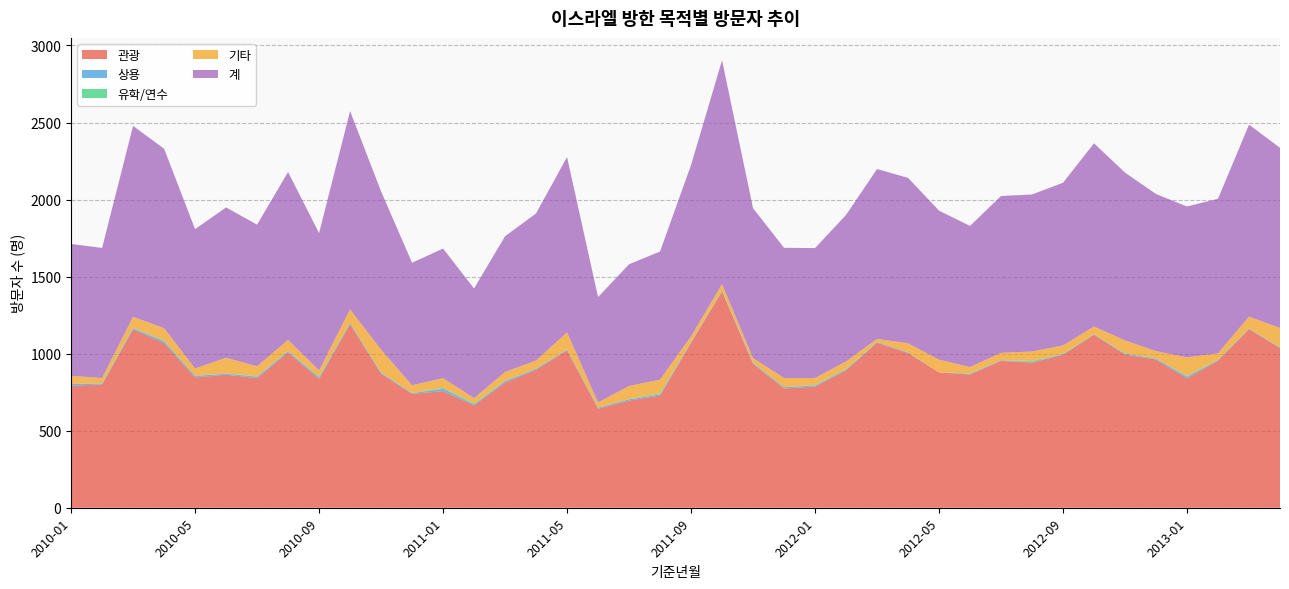

Reading left to right, what are all the values shown in this chart?

관광: 2010-01=792	2010-02=800	2010-03=1158	2010-04=1069	2010-05=846	2010-06=863	2010-07=842	2010-08=1008	2010-09=837	2010-10=1192	2010-11=870	2010-12=739	2011-01=757	2011-02=665	2011-03=813	2011-04=895	2011-05=1021	2011-06=643	2011-07=695	2011-08=729	2011-09=1070	2011-10=1403	2011-11=934	2011-12=774	2012-01=787	2012-02=893	2012-03=1071	2012-04=1004	2012-05=878	2012-06=865	2012-07=953	2012-08=942	2012-09=993	2012-10=1123	2012-11=995	2012-12=962	2013-01=840	2013-02=955	2013-03=1160	2013-04=1037
상용: 2010-01=11	2010-02=5	2010-03=7	2010-04=12	2010-05=10	2010-06=6	2010-07=9	2010-08=7	2010-09=10	2010-10=7	2010-11=6	2010-12=5	2011-01=15	2011-02=6	2011-03=9	2011-04=7	2011-05=5	2011-06=6	2011-07=9	2011-08=6	2011-09=5	2011-10=4	2011-11=6	2011-12=8	2012-01=6	2012-02=3	2012-03=4	2012-04=4	2012-05=0	2012-06=4	2012-07=4	2012-08=3	2012-09=4	2012-10=1	2012-11=5	2012-12=6	2013-01=11	2013-02=2	2013-03=1	2013-04=3
유학/연수: 2010-01=0	2010-02=3	2010-03=4	2010-04=3	2010-05=0	2010-06=3	2010-07=2	2010-08=3	2010-09=4	2010-10=1	2010-11=2	2010-12=0	2011-01=6	2011-02=6	2011-03=2	2011-04=1	2011-05=1	2011-06=1	2011-07=1	2011-08=8	2011-09=1	2011-10=1	2011-11=1	2011-12=0	2012-01=4	2012-02=6	2012-03=1	2012-04=0	2012-05=0	2012-06=3	2012-07=0	2012-08=8	2012-09=2	2012-10=3	2012-11=2	2012-12=2	2013-01=4	2013-02=5	2013-03=3	2013-04=1
기타: 2010-01=53	2010-02=34	2010-03=70	2010-04=81	2010-05=48	2010-06=101	2010-07=65	2010-08=71	2010-09=40	2010-10=87	2010-11=148	2010-12=51	2011-01=63	2011-02=34	2011-03=57	2011-04=52	2011-05=111	2011-06=33	2011-07=85	2011-08=88	2011-09=36	2011-10=43	2011-11=30	2011-12=60	2012-01=45	2012-02=47	2012-03=20	2012-04=59	2012-05=83	2012-06=41	2012-07=48	2012-08=61	2012-09=54	2012-10=49	2012-11=84	2012-12=46	2013-01=121	2013-02=40	2013-03=76	2013-04=126
계: 2010-01=856	2010-02=844	2010-03=1239	2010-04=1165	2010-05=904	2010-06=976	2010-07=919	2010-08=1090	2010-09=891	2010-10=1287	2010-11=1027	2010-12=795	2011-01=841	2011-02=712	2011-03=881	2011-04=955	2011-05=1138	2011-06=684	2011-07=790	2011-08=832	2011-09=1112	2011-10=1453	2011-11=973	2011-12=845	2012-01=843	2012-02=951	2012-03=1102	2012-04=1074	2012-05=967	2012-06=916	2012-07=1018	2012-08=1019	2012-09=1056	2012-10=1189	2012-11=1089	2012-12=1020	2013-01=979	2013-02=1003	2013-03=1246	2013-04=1169